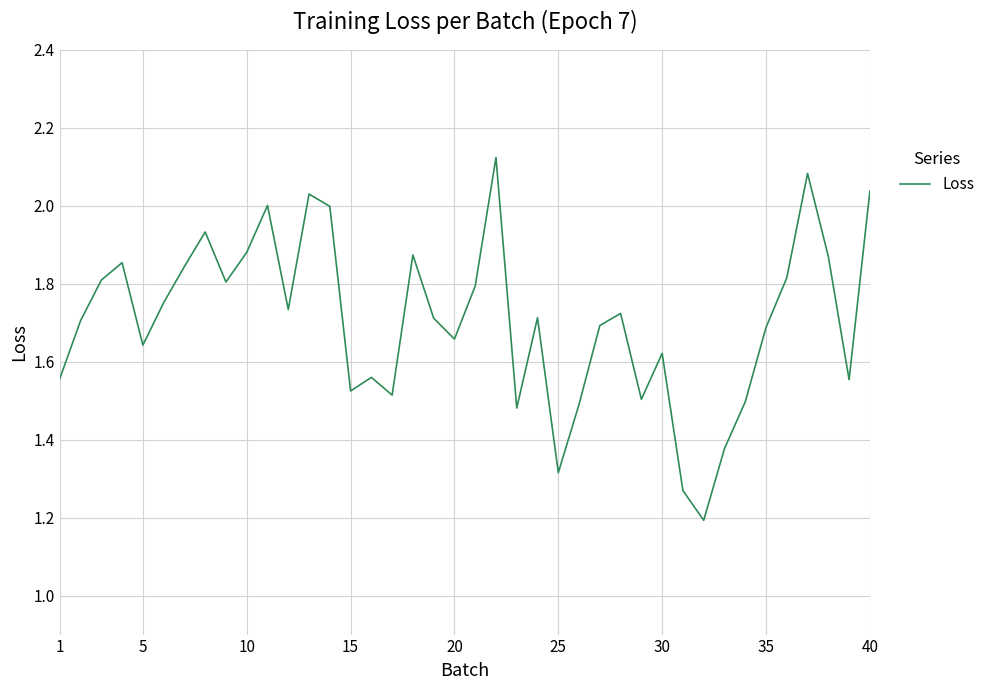

What is the smallest value displayed?

1.2